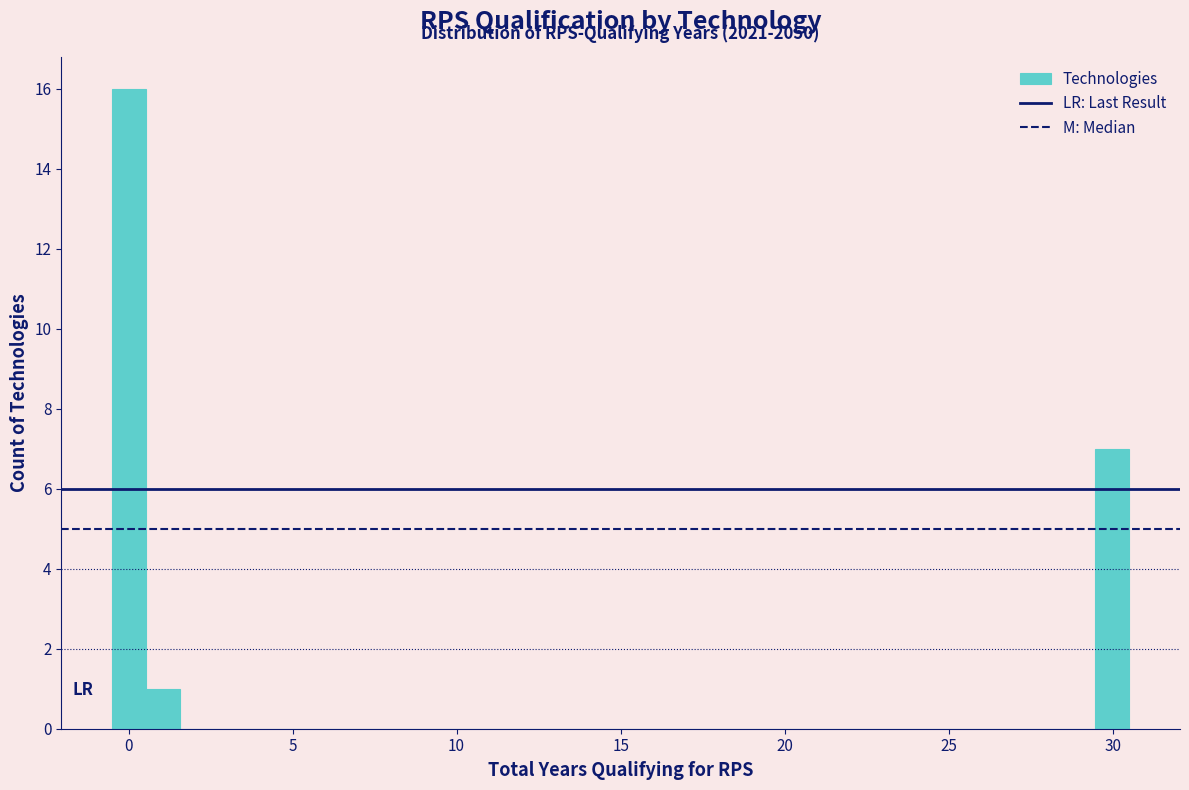

Read against the x-axis, roughly where is the centre of the tallest bar?

0.0